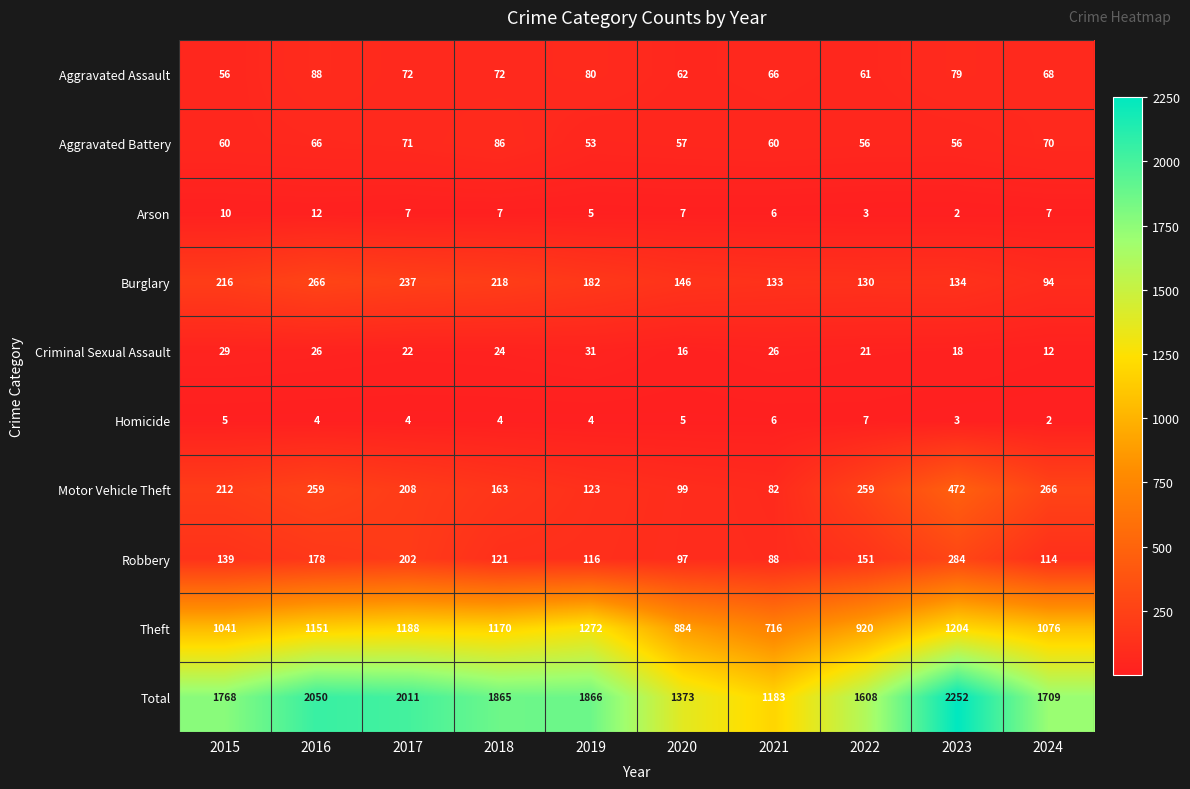

What is the total value across all series at 2024?

3418